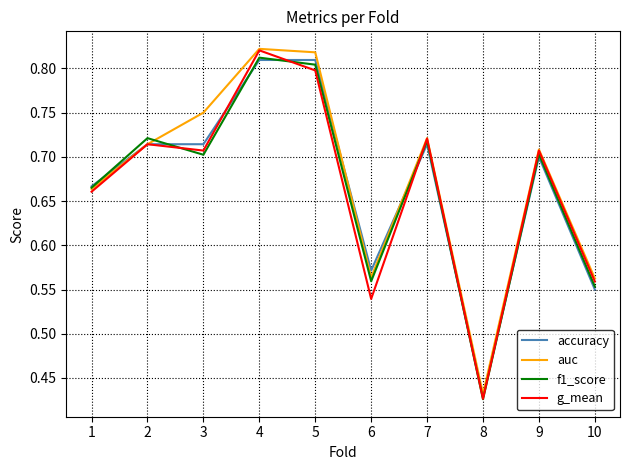

How many accuracy values are between 0 and 1?

10